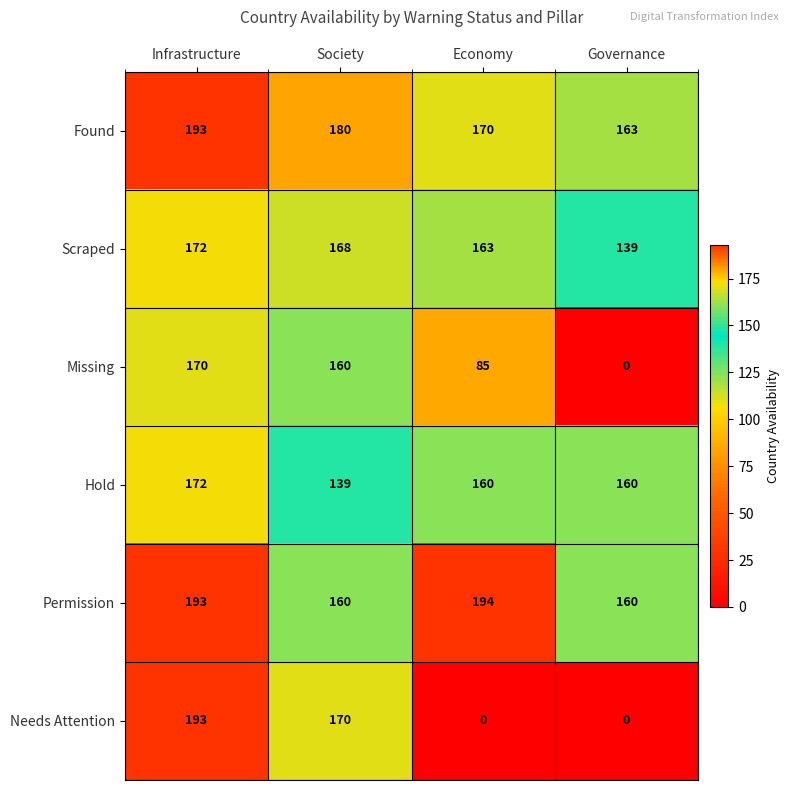

At which label is Scraped closest to 155?

Economy